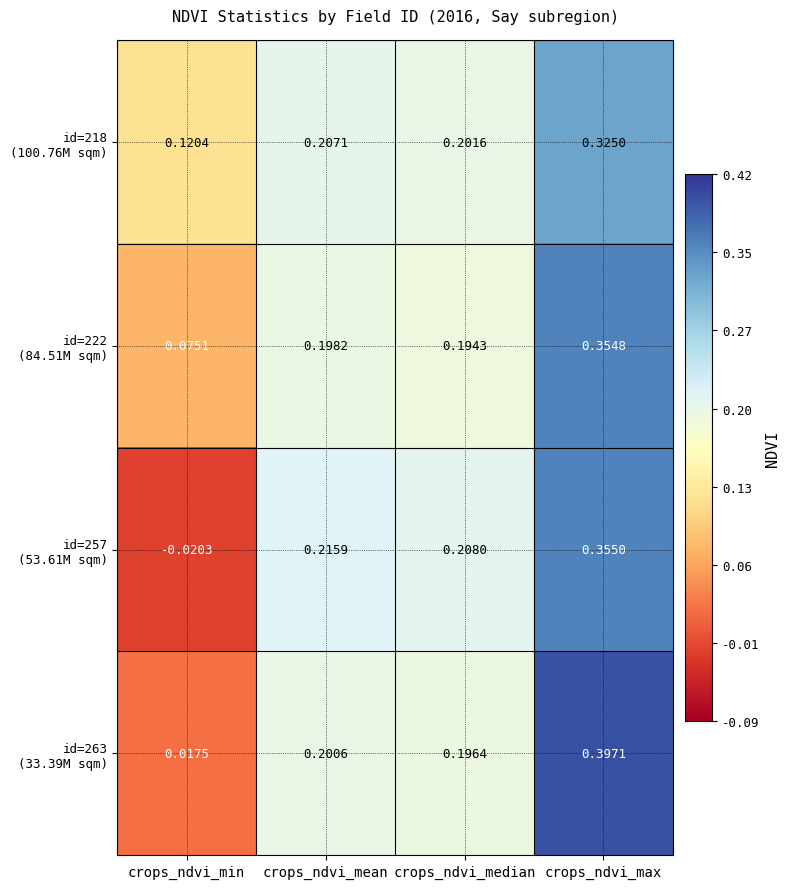

Which label corresponds to the largest value in the chart?

crops_ndvi_max